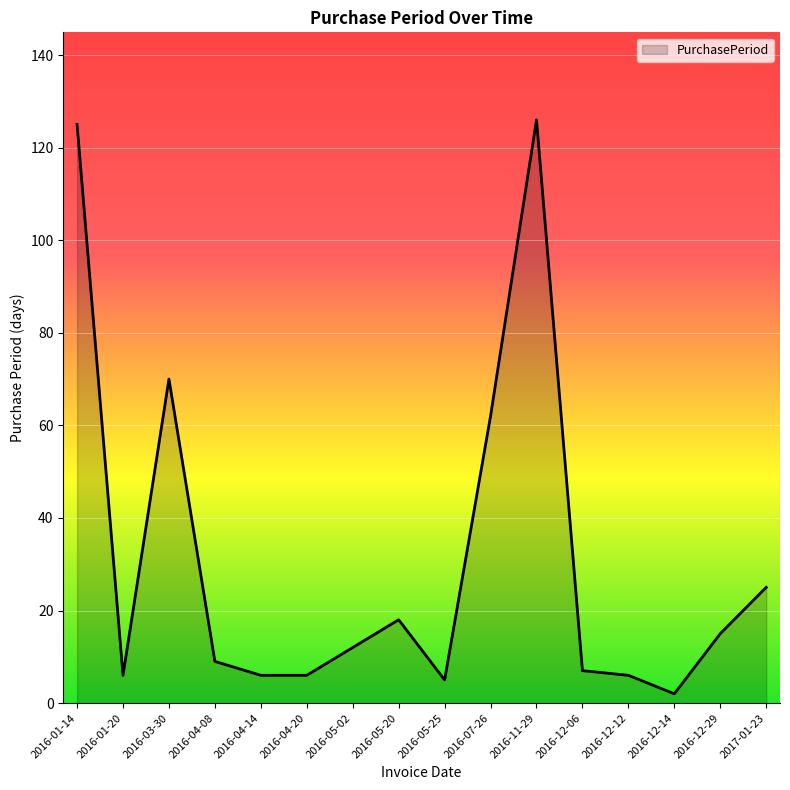

What is the ratio of the value at 2017-01-23 to the value at 2016-01-14?

0.2